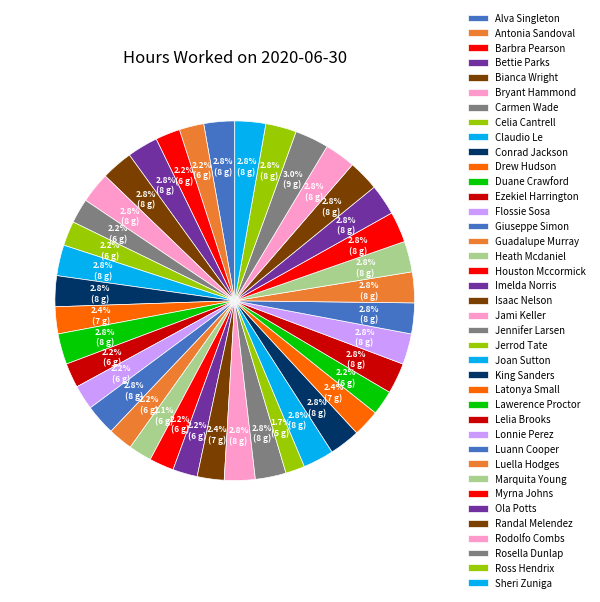

Does Ola Potts account for over 50% of the chart?

No